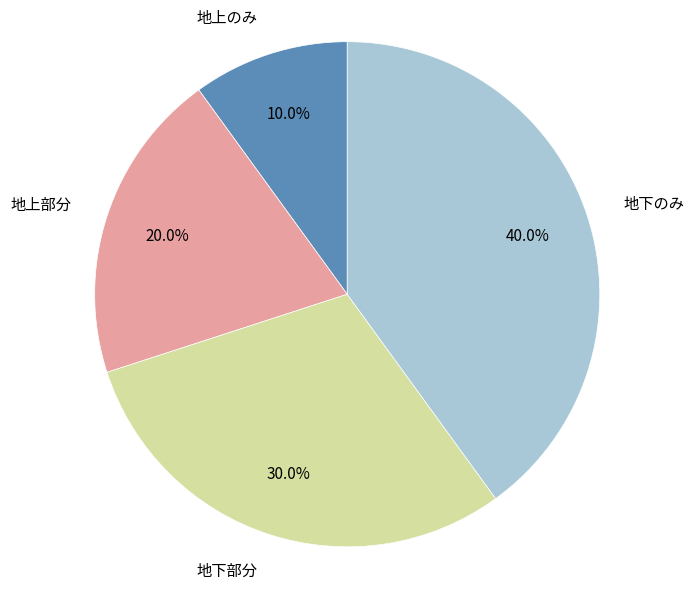

Does any single category account for the majority?

No